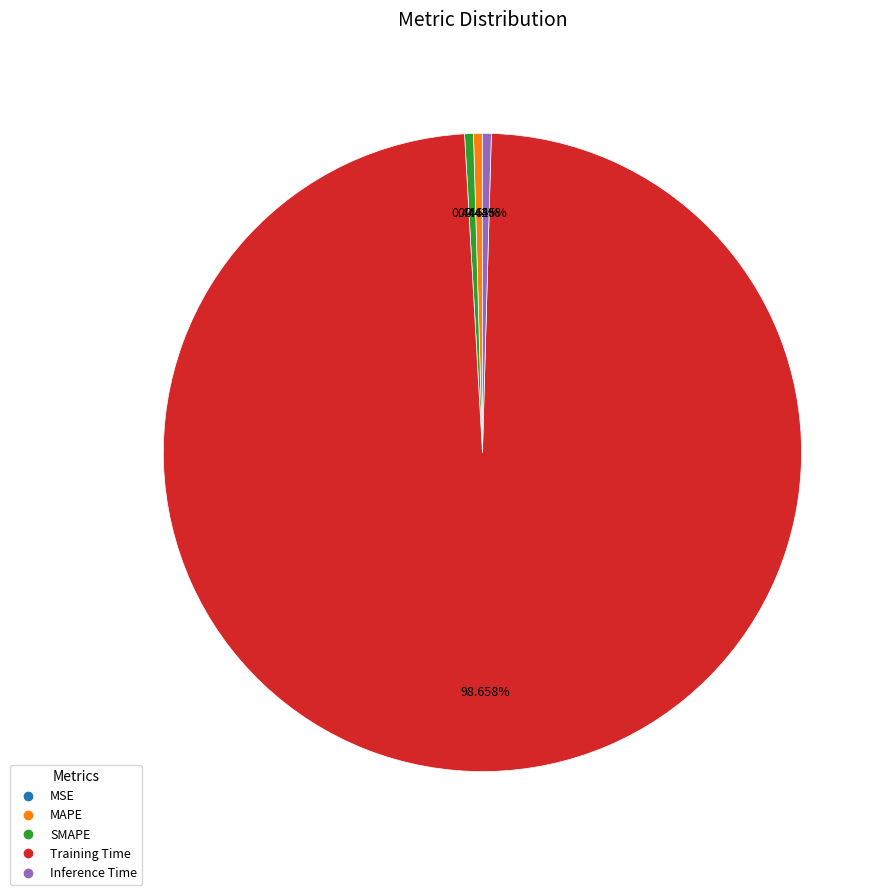

What portion of the pie excludes Training Time?

1.3%